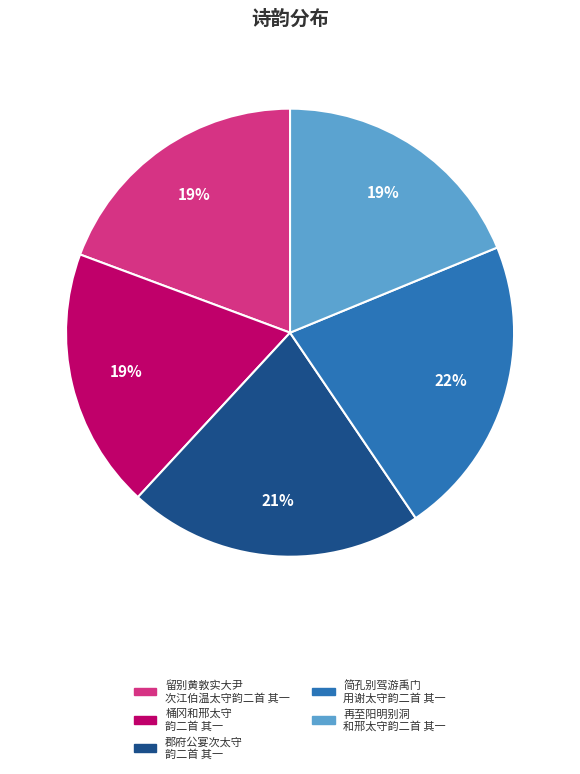

Does any single category account for the majority?

No